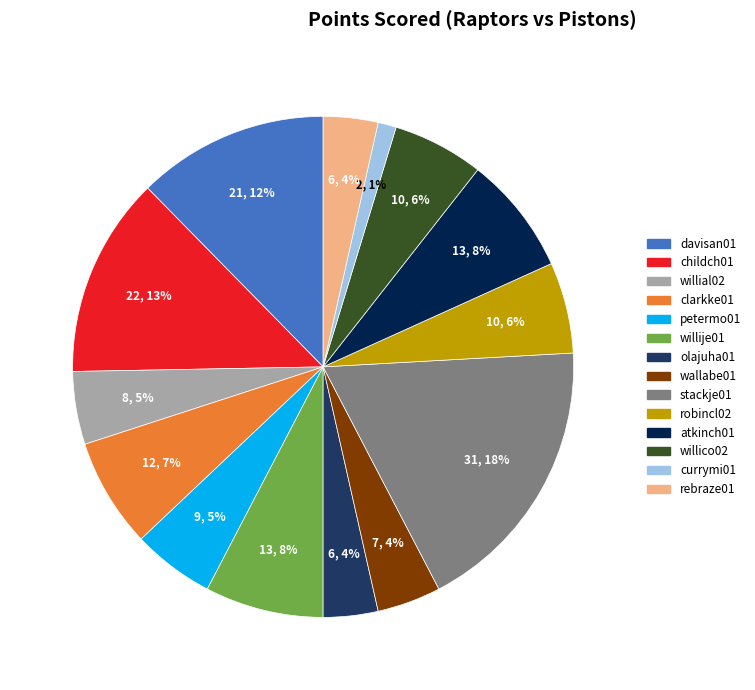

What percentage is the willije01 slice, to the nearest percent?

8%